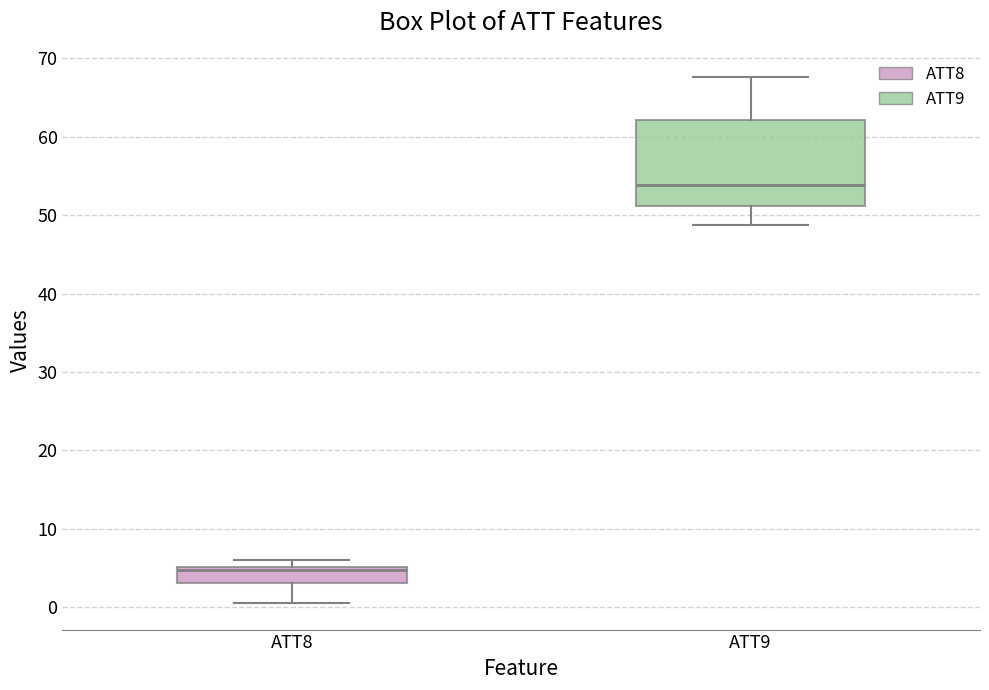

Comparing the boxes themselves (not the whiskers), which one is the tallest?

ATT9